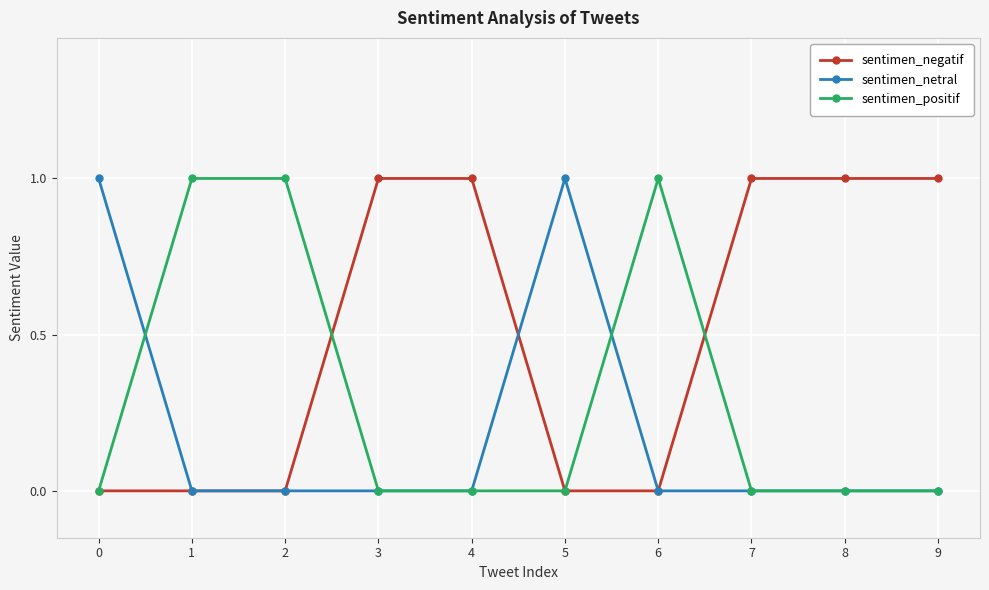

True or false: sentimen_positif and sentimen_negatif cross at least once.

True